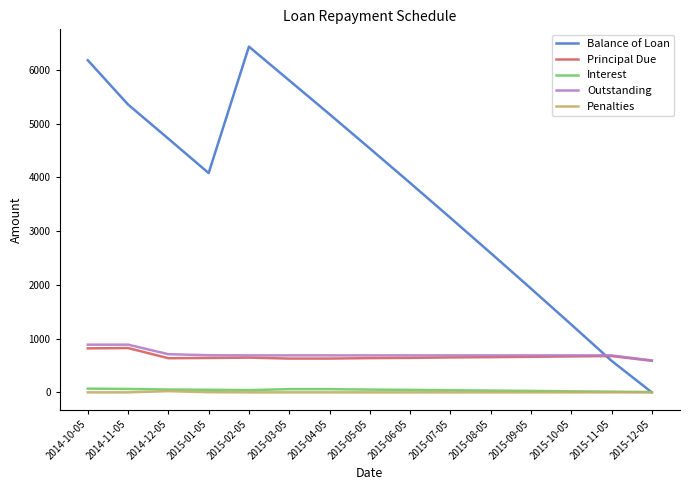

Which series has the widest spread of values?

Balance of Loan